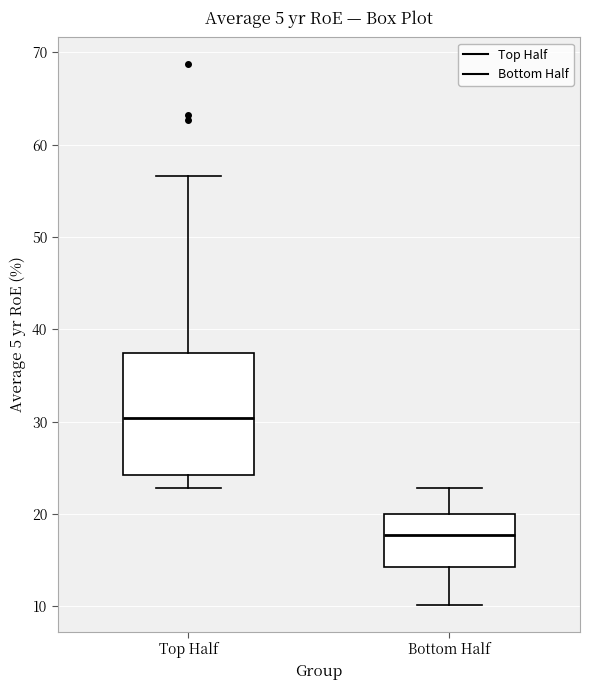

Where does the lower whisker of the box for Bottom Half end on the y-axis? The values are not printed on the chart, so give them approximately, as read against the axis.

10